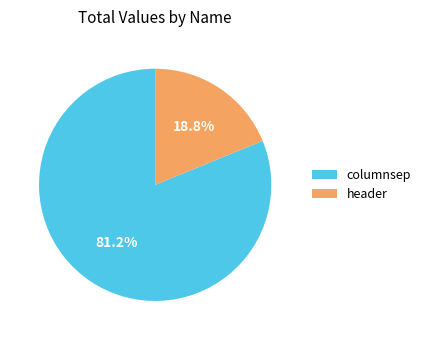

Rank the categories by value from lowest to highest.

header, columnsep